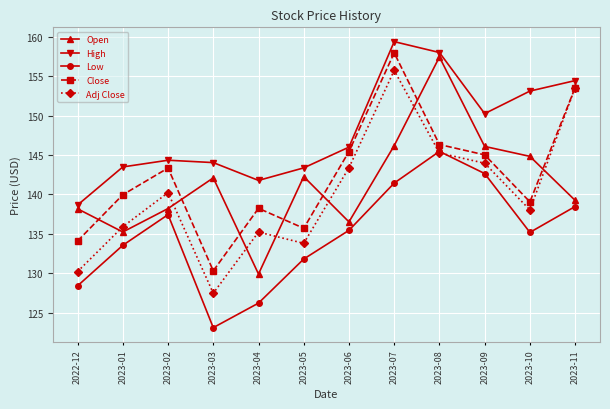

What is the value of the High point at the 8th from the left?

159.4